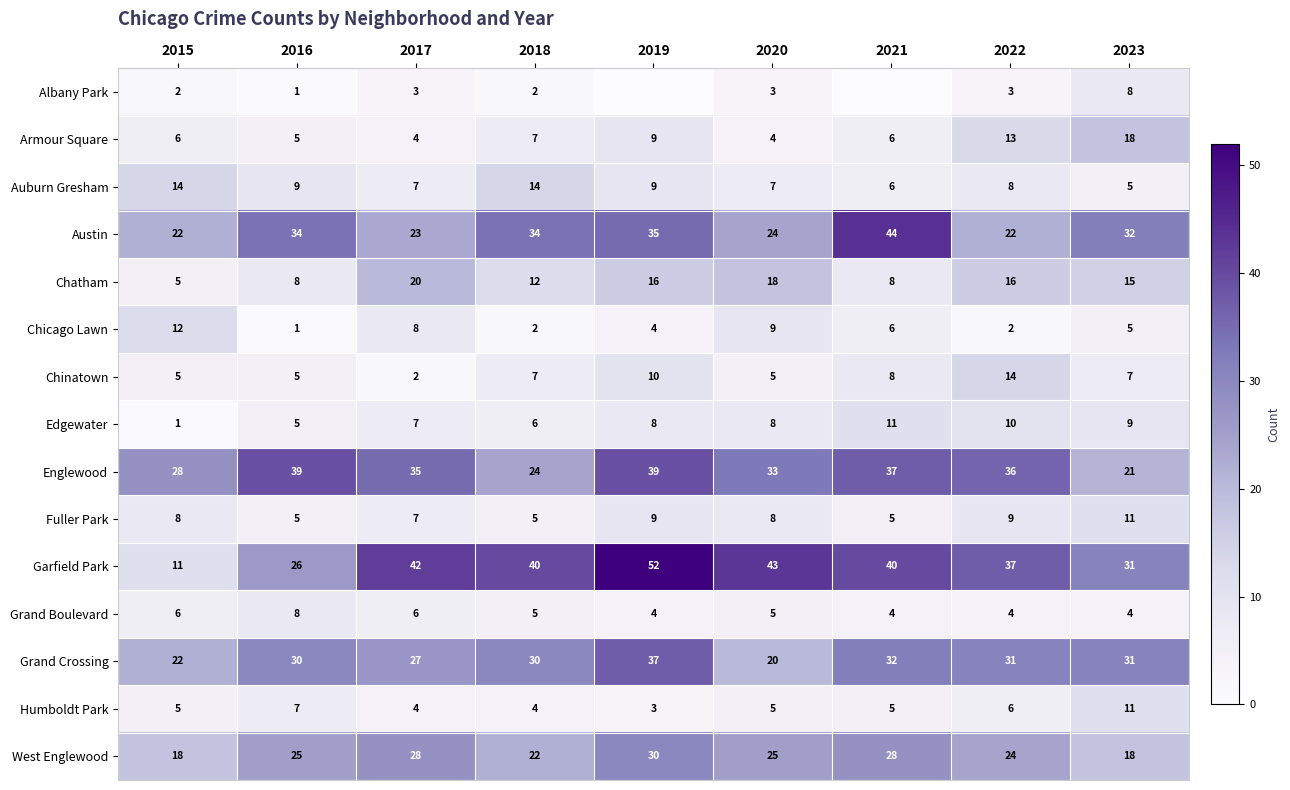

Is the value of Chatham at 2021 greater than the value of West Englewood at 2021?

No